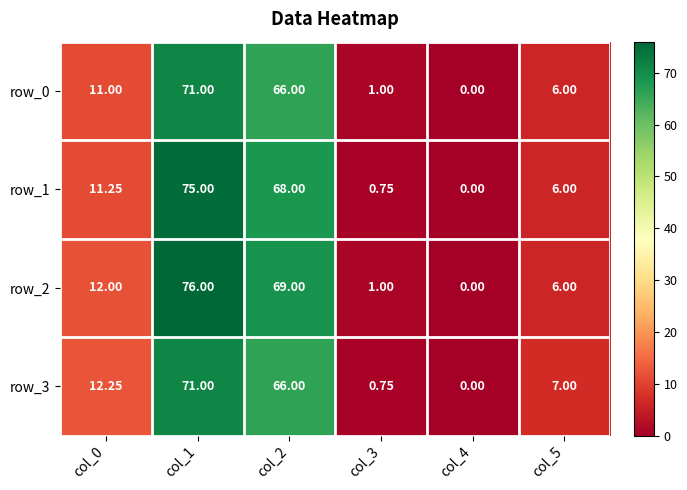

True or false: row_1 has a value of 0.8 at col_3.

True